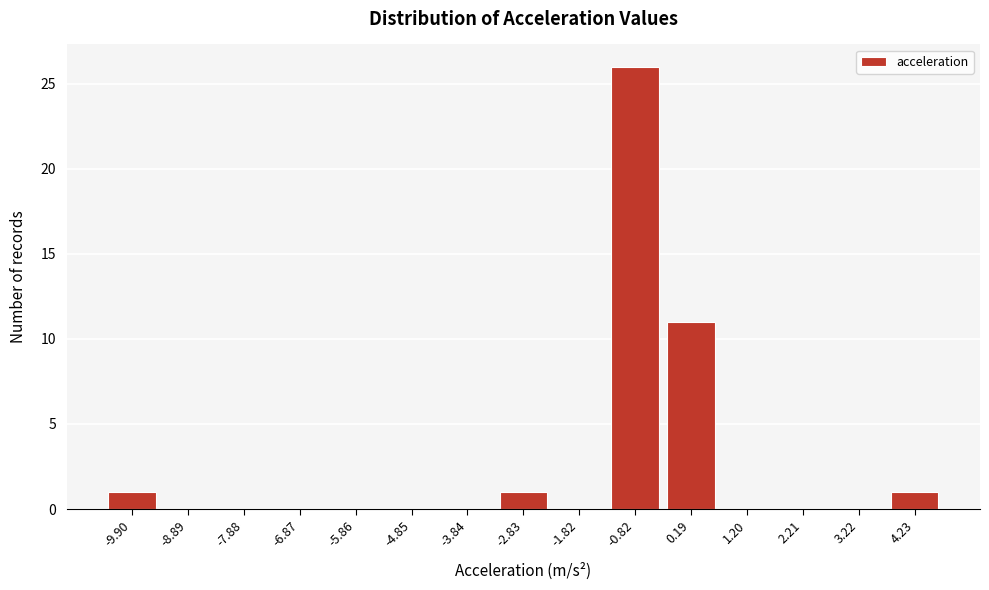

Reading left to right, what are all the values shown in this chart?

-9.90=1	-8.89=0	-7.88=0	-6.87=0	-5.86=0	-4.85=0	-3.84=0	-2.83=1	-1.82=0	-0.82=26	0.19=11	1.20=0	2.21=0	3.22=0	4.23=1